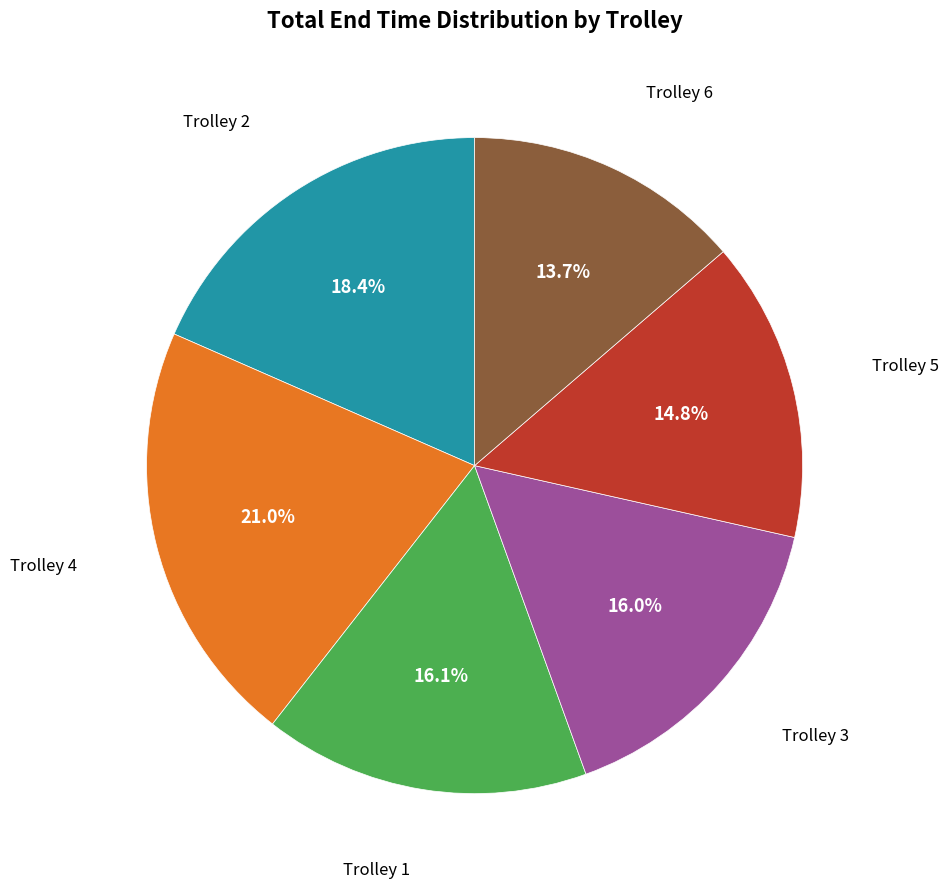

Does any single category account for the majority?

No